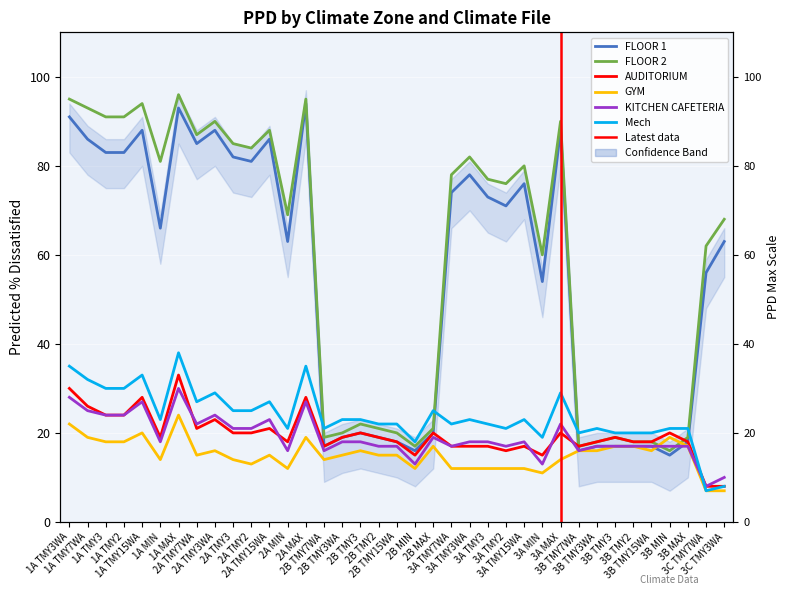

List the labels in order of FLOOR 2 value, largest first.

1A MAX, 1A TMY3WA, 2A MAX, 1A TMY15WA, 1A TMY7WA, 1A TMY3, 1A TMY2, 2A TMY3WA, 3A MAX, 2A TMY15WA, 2A TMY7WA, 2A TMY3, 2A TMY2, 3A TMY3WA, 1A MIN, 3A TMY15WA, 3A TMY7WA, 3A TMY3, 3A TMY2, 2A MIN, 3C TMY3WA, 3C TMY7WA, 3A MIN, 2B TMY3, 2B TMY2, 2B MAX, 2B TMY3WA, 2B TMY15WA, 2B TMY7WA, 3B TMY3, 3B MAX, 3B TMY3WA, 3B TMY2, 3B TMY15WA, 2B MIN, 3B TMY7WA, 3B MIN